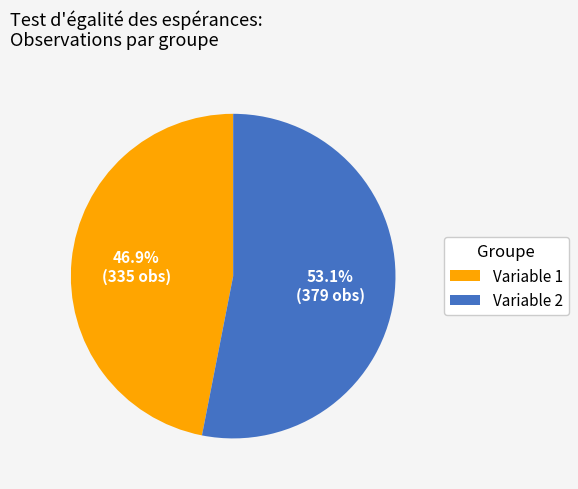

Rank the categories by value from highest to lowest.

Variable 2, Variable 1